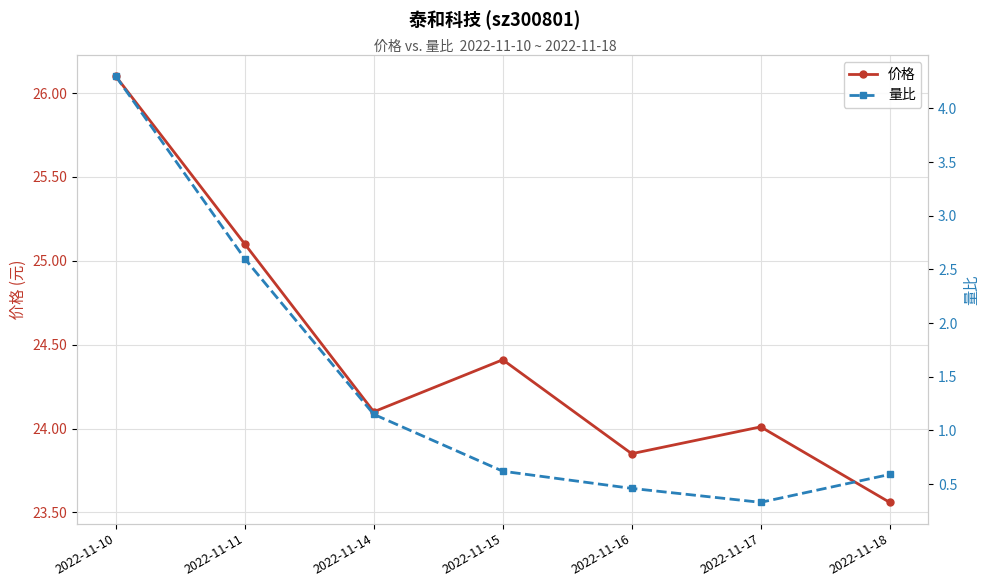

At which label does 价格 reach its peak?

2022-11-10